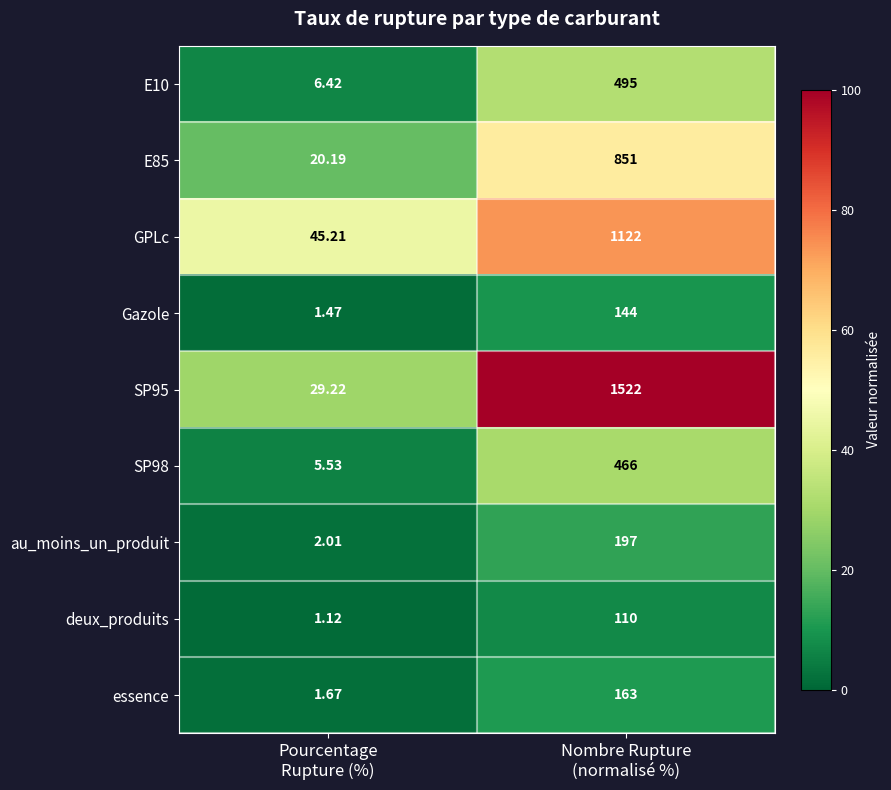

What is the difference between the highest and lowest values at Pourcentage
Rupture (%)?

44.1